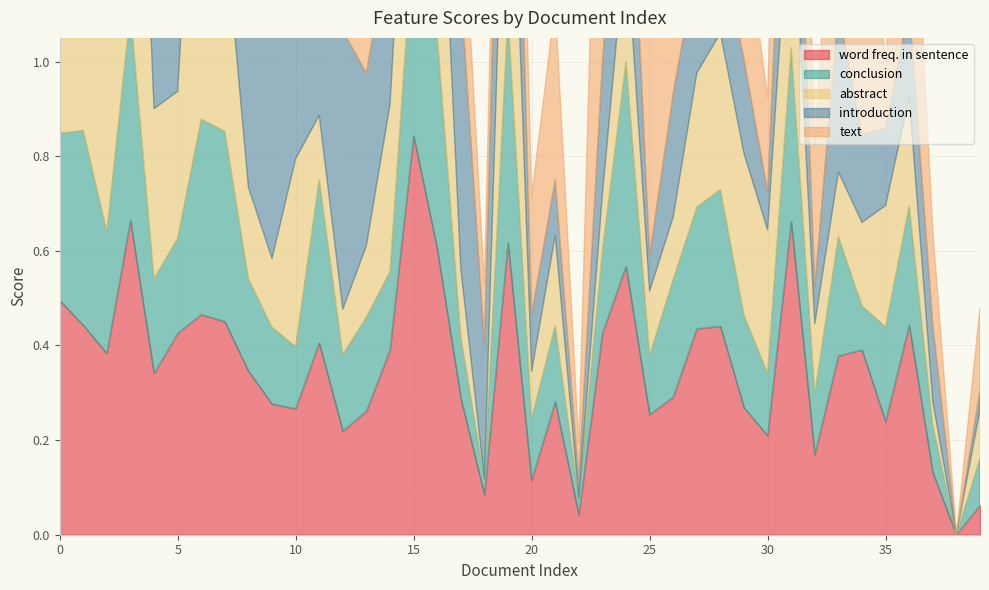

What is the sum of the text values at 24 and 25?

1.2